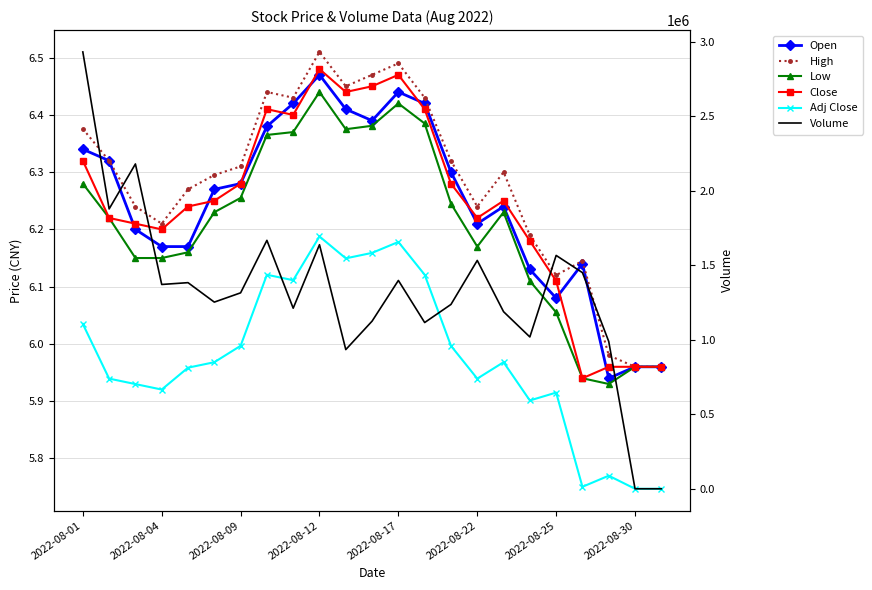

True or false: Open has more than 1 interior local peaks.

True